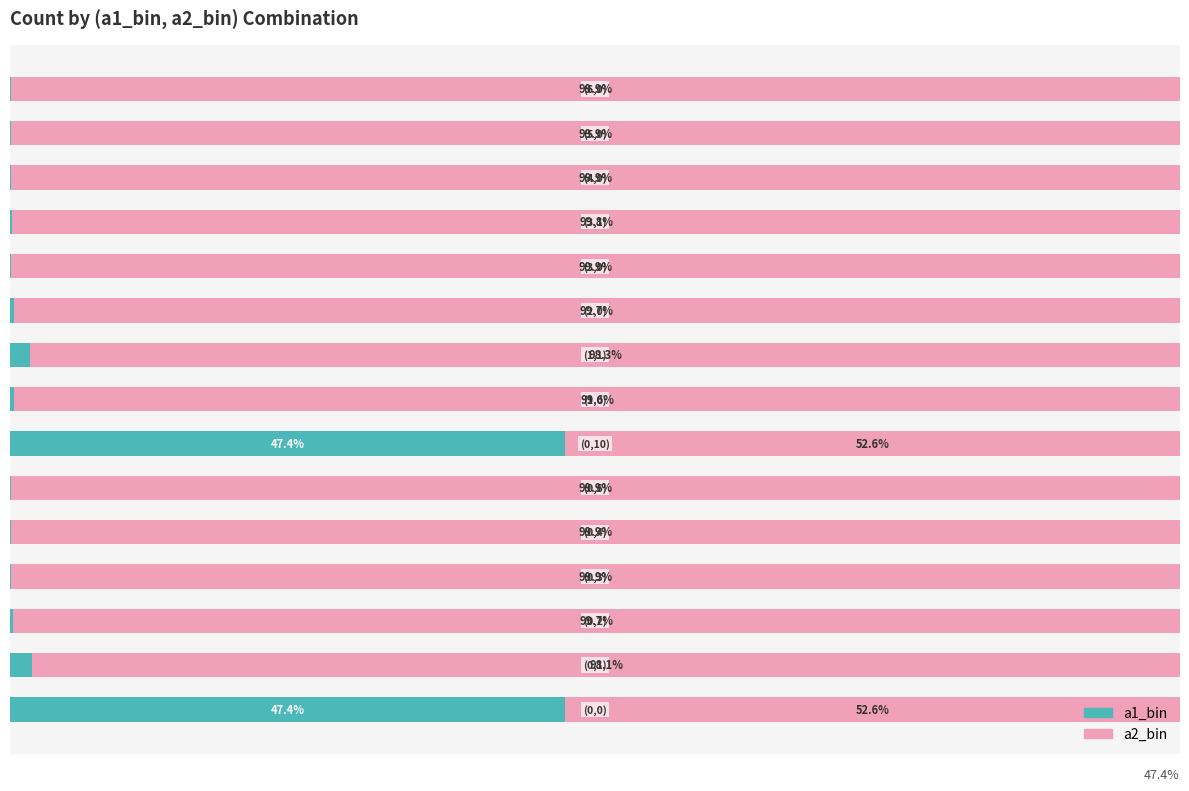

What are all the series names shown in the legend?

a1_bin, a2_bin